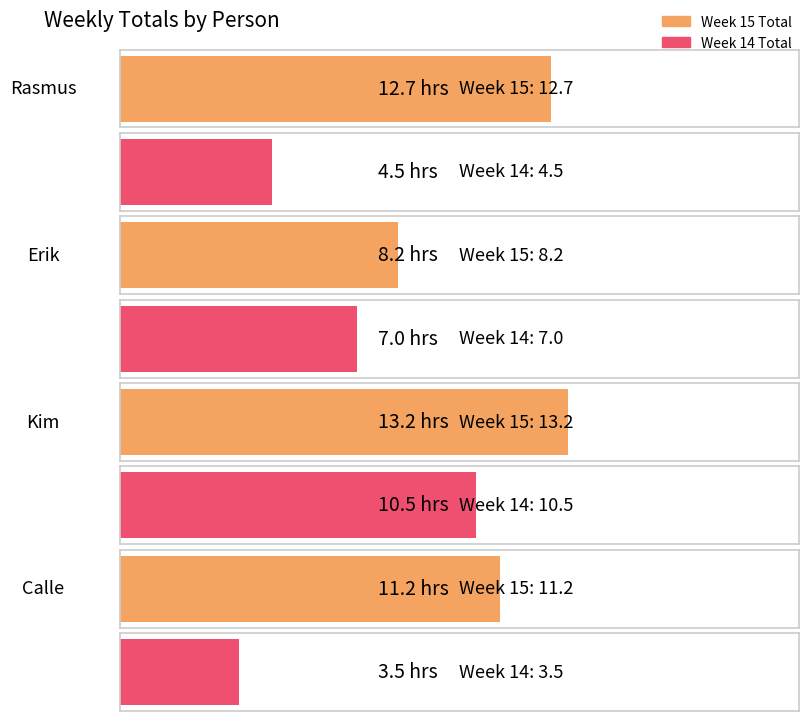

What is the label of the 1st bar from the left?

Rasmus